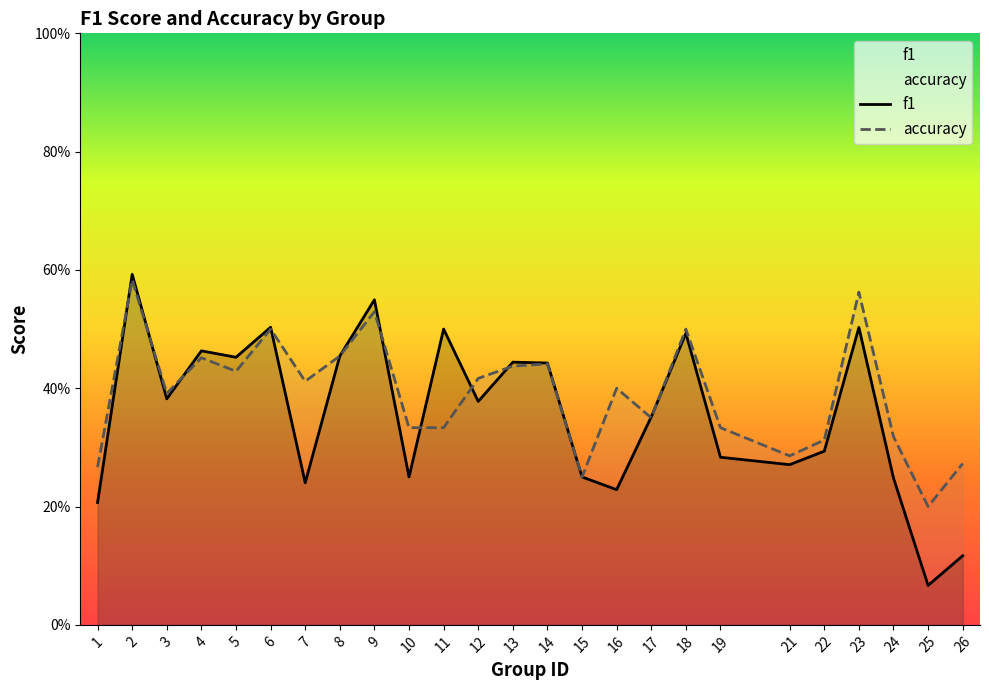

Which series has the largest total across all categories?

accuracy